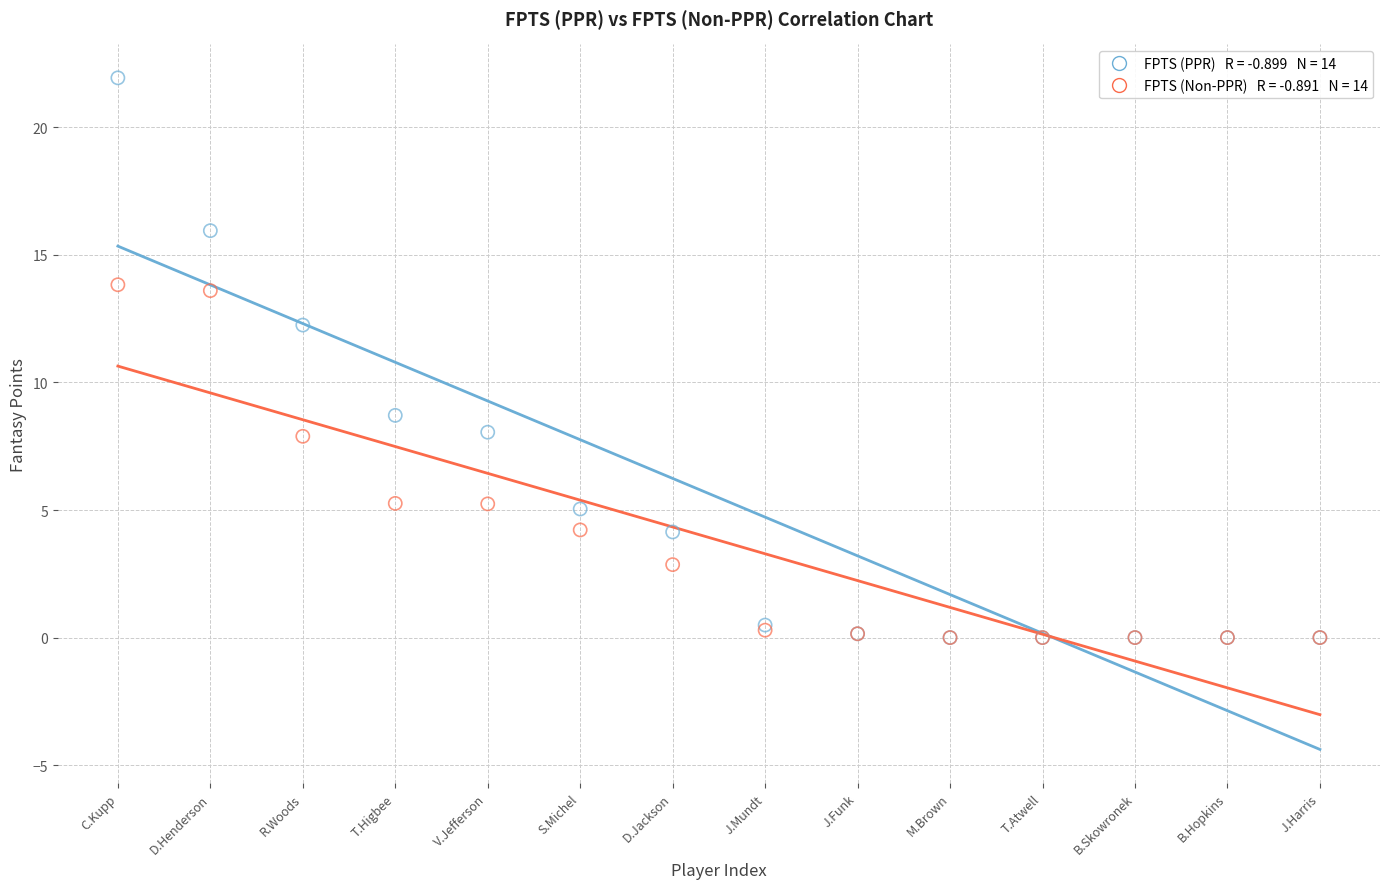

Across all series, what Y value is closest to 10?

8.7